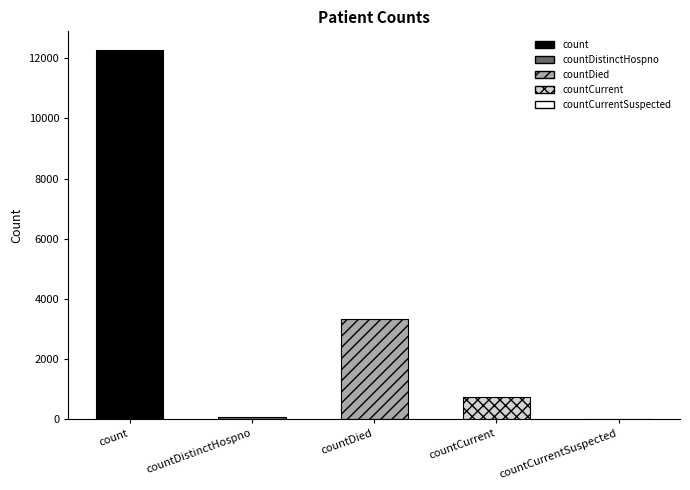

What value does the data have at countDistinctHospno?

78